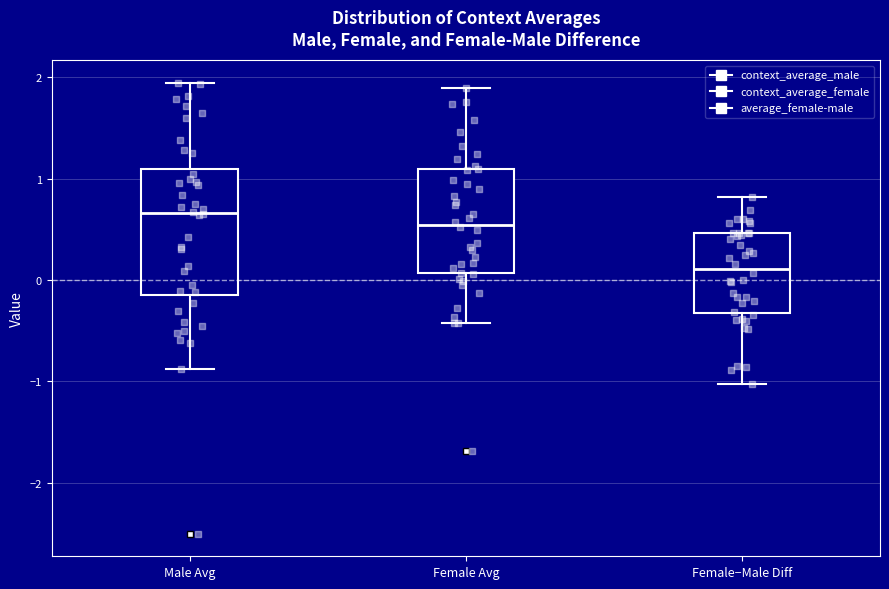

Comparing the boxes themselves (not the whiskers), which one is the tallest?

Male Avg